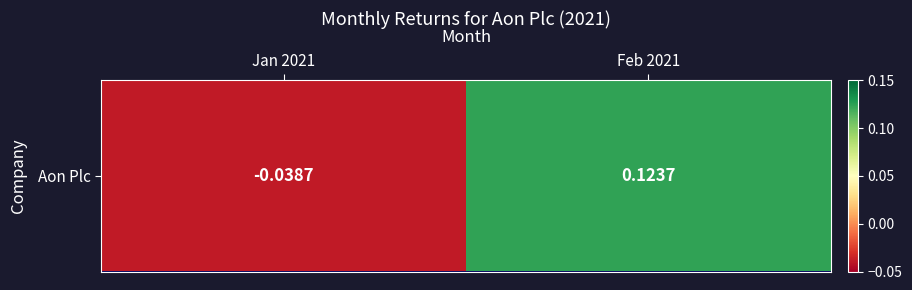

Count the values in the range 0 to 1.

1